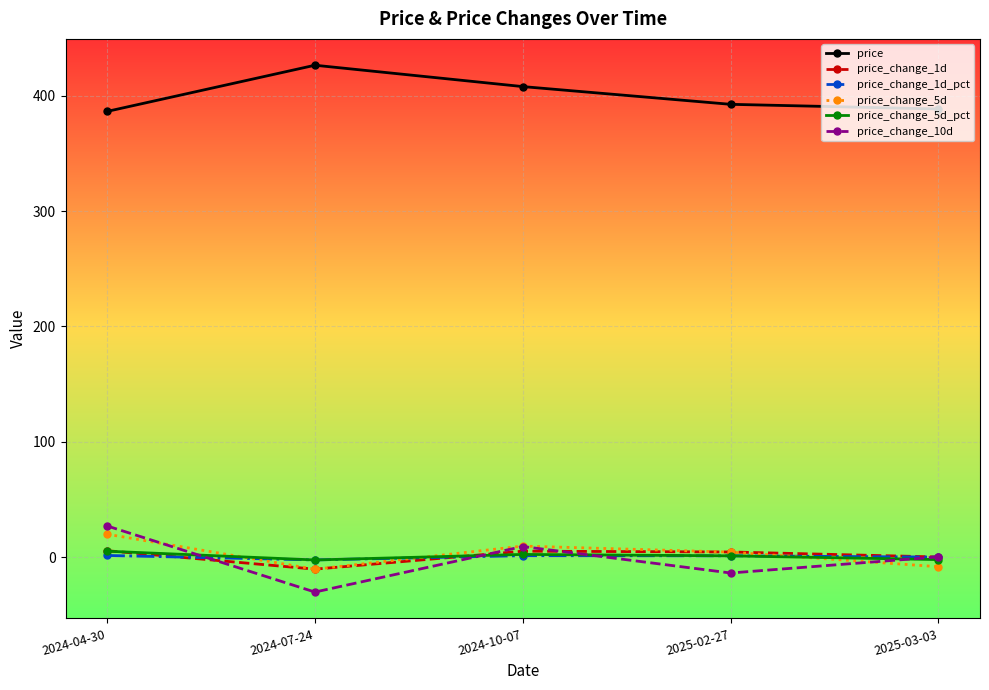

What is the minimum value for price_change_10d?

-30.3